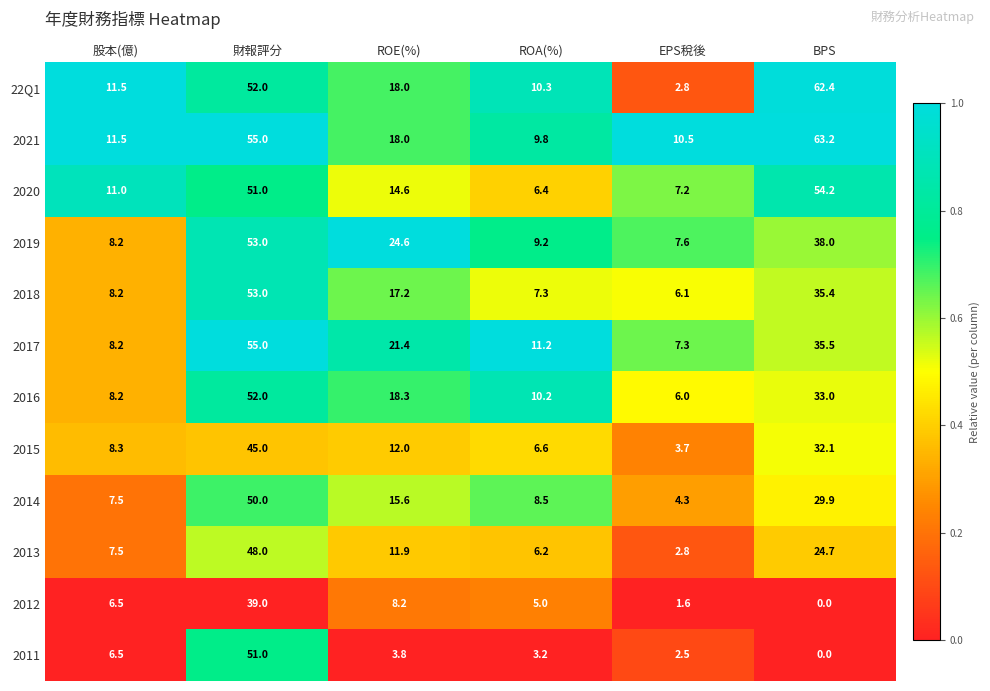

Rank the categories by 2018 value from lowest to highest.

EPS稅後, ROA(%), 股本(億), ROE(%), BPS, 財報評分